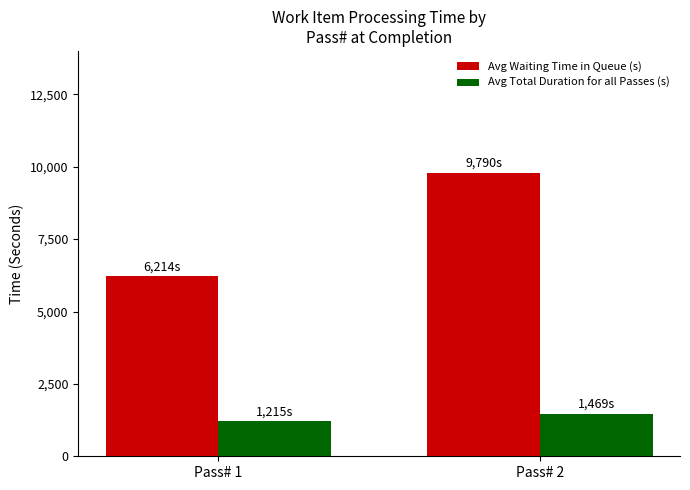

List the labels in order of Avg Total Duration for all Passes (s) value, smallest first.

Pass# 1, Pass# 2